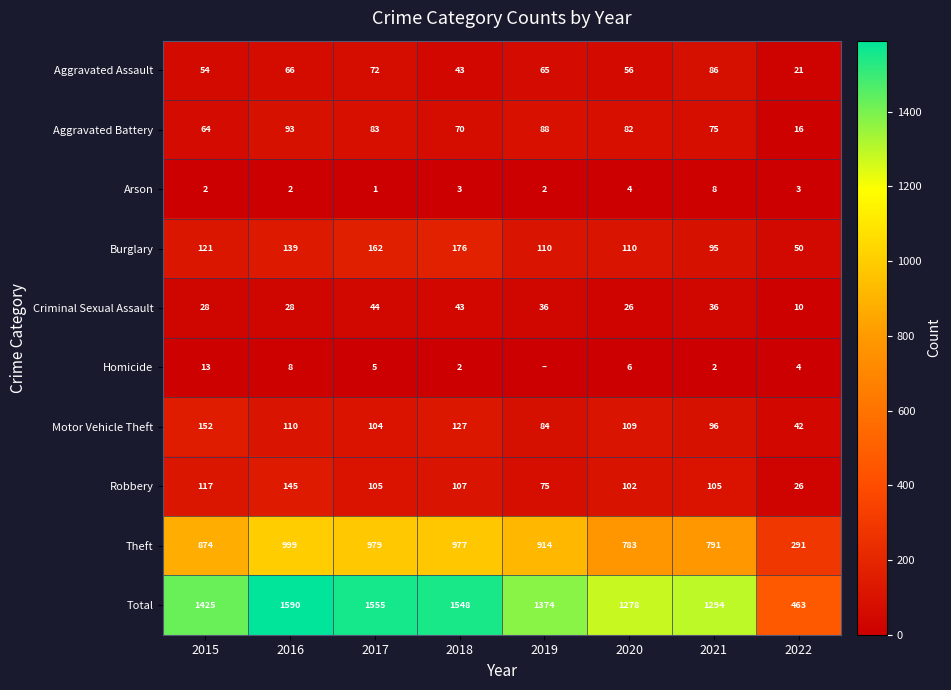

Rank the series at 2020 from highest to lowest value.

Total, Theft, Burglary, Motor Vehicle Theft, Robbery, Aggravated Battery, Aggravated Assault, Criminal Sexual Assault, Homicide, Arson